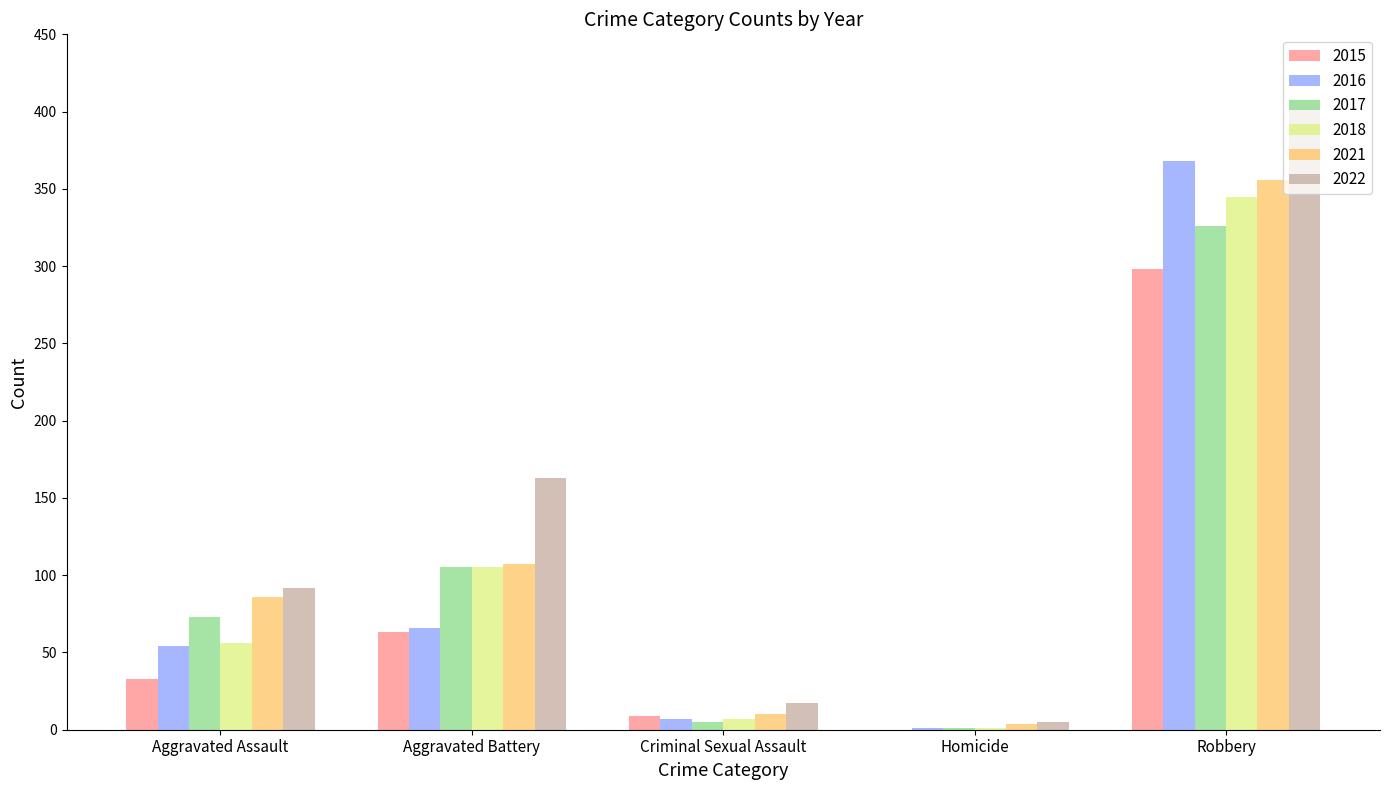

Reading left to right, transcribe all the data shown in this chart.

2015: Aggravated Assault=33	Aggravated Battery=63	Criminal Sexual Assault=9	Homicide=0	Robbery=298
2016: Aggravated Assault=54	Aggravated Battery=66	Criminal Sexual Assault=7	Homicide=1	Robbery=368
2017: Aggravated Assault=73	Aggravated Battery=105	Criminal Sexual Assault=5	Homicide=1	Robbery=326
2018: Aggravated Assault=56	Aggravated Battery=105	Criminal Sexual Assault=7	Homicide=1	Robbery=345
2021: Aggravated Assault=86	Aggravated Battery=107	Criminal Sexual Assault=10	Homicide=4	Robbery=356
2022: Aggravated Assault=92	Aggravated Battery=163	Criminal Sexual Assault=17	Homicide=5	Robbery=408